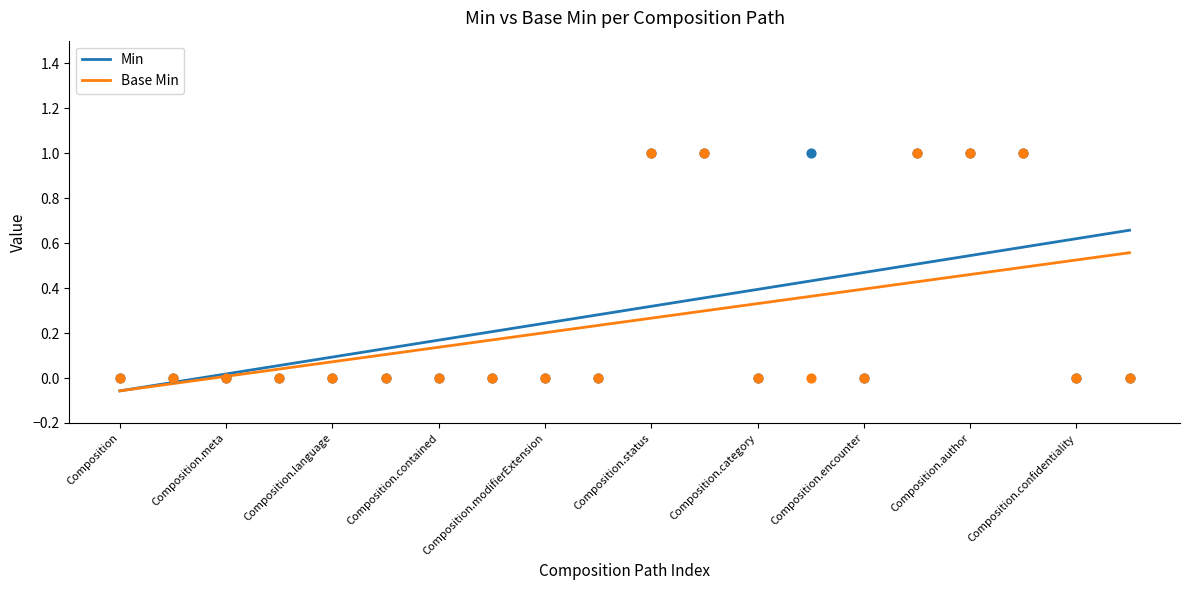

Which series has the largest total across all categories?

Min